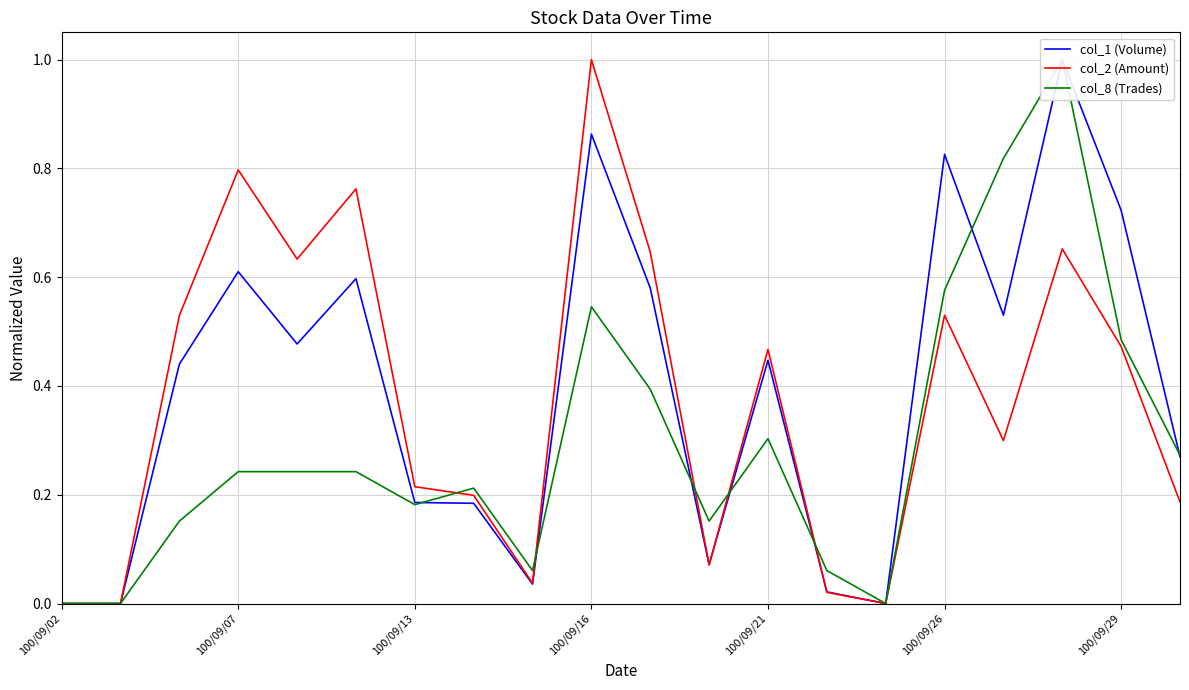

After their last crossing, which series has the higher values: col_2 (Amount) or col_1 (Volume)?

col_1 (Volume)